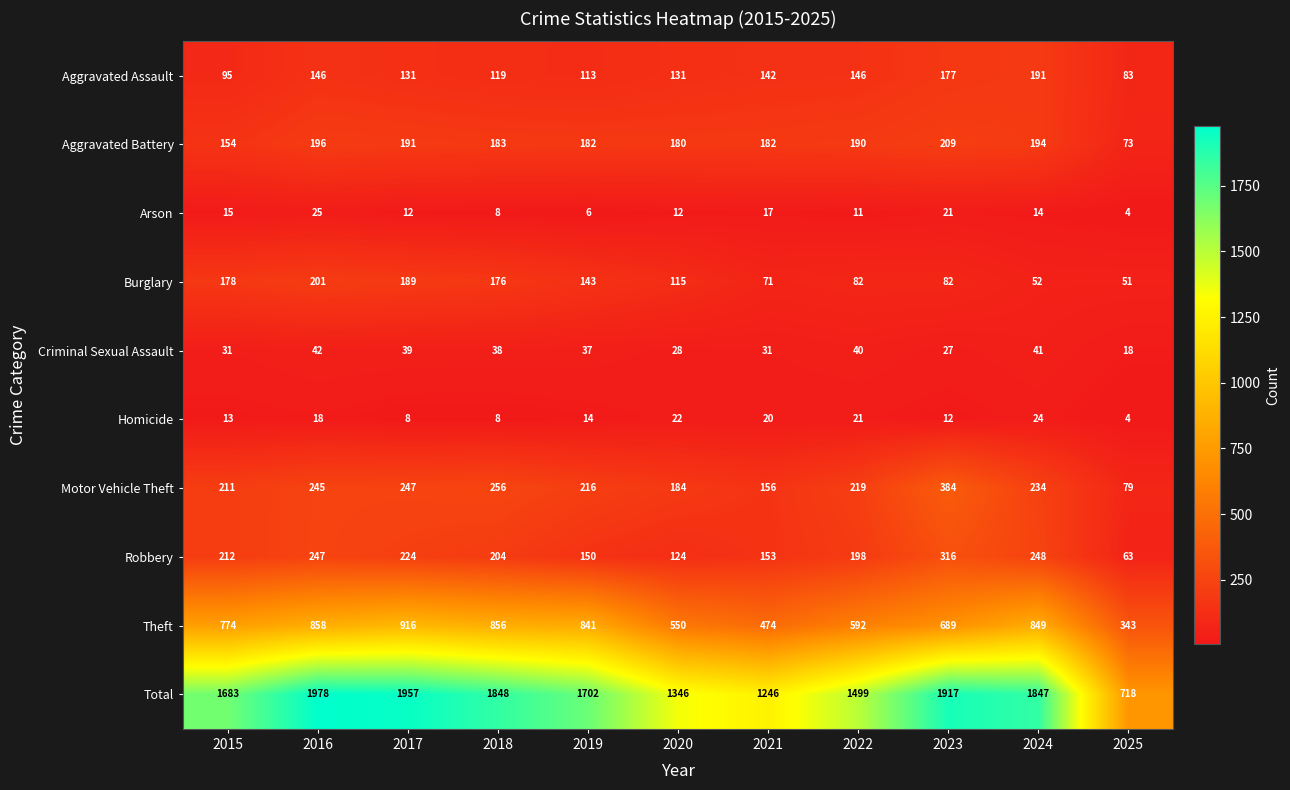

Where does the Total series first go above 1702?

2016